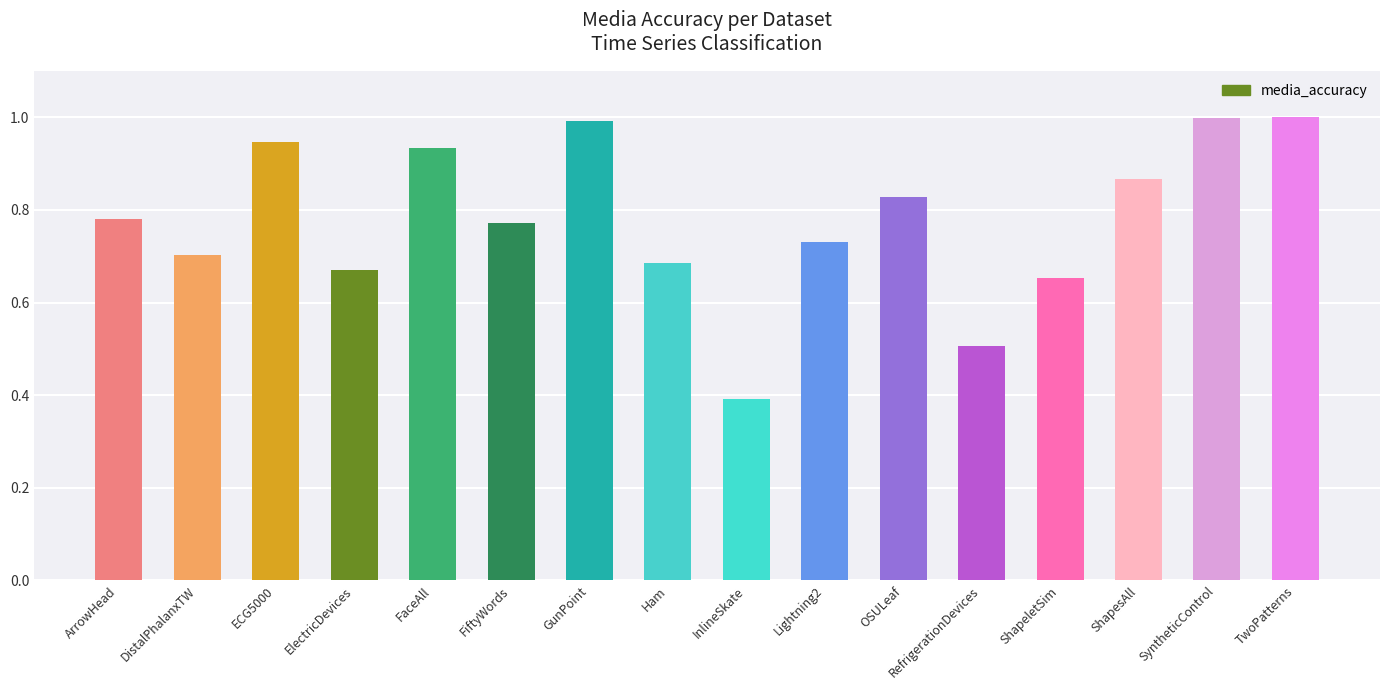

What is the maximum value shown in the chart?

1.0